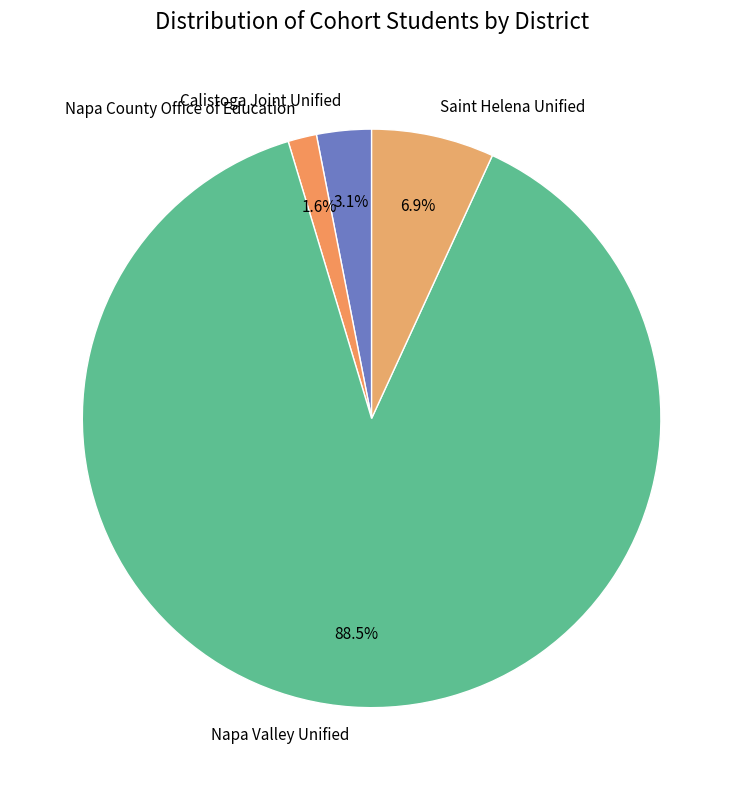

How many segments does this pie chart have?

4